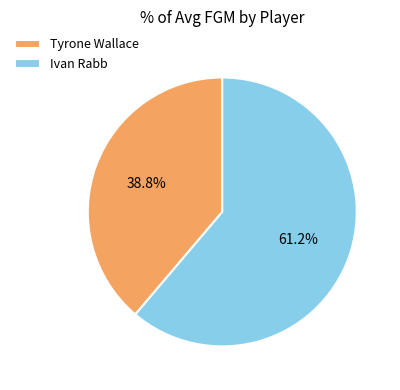

To the nearest percent, what is the difference between the Tyrone Wallace and Ivan Rabb slice percentages?

22%